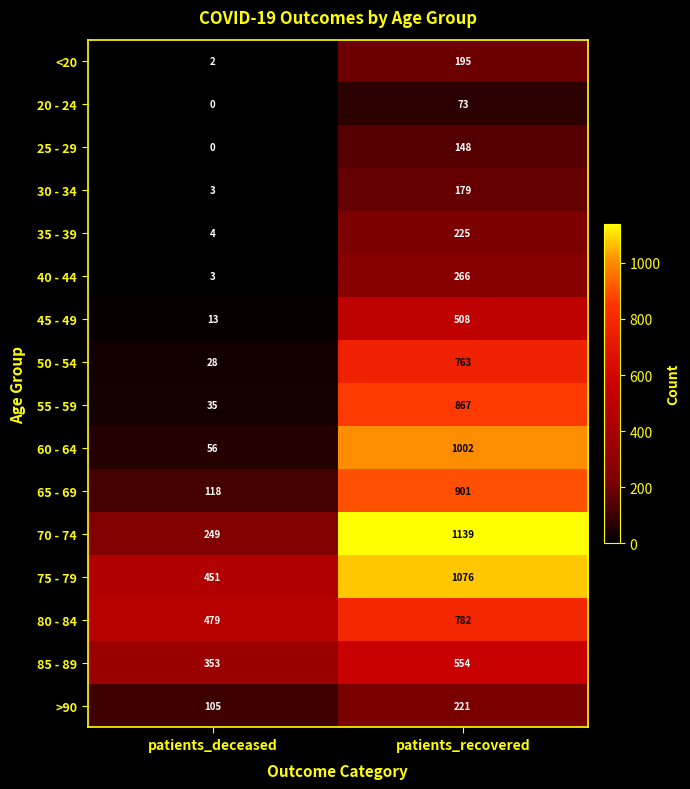

What is the difference between the highest and lowest values at patients_deceased?

479